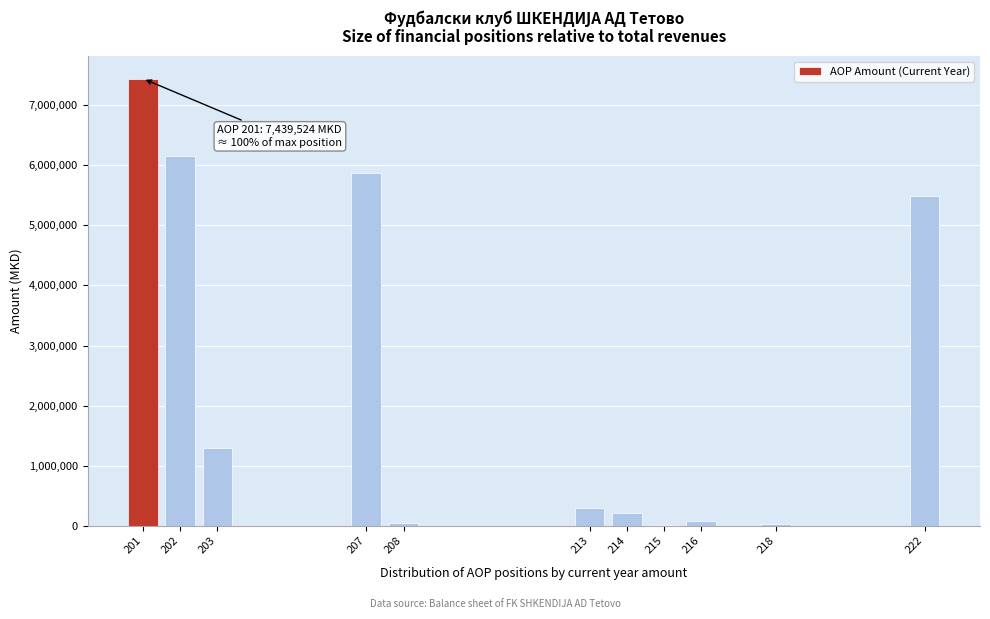

Approximately how many times larger is the value at 201 compared to 202?

1.2